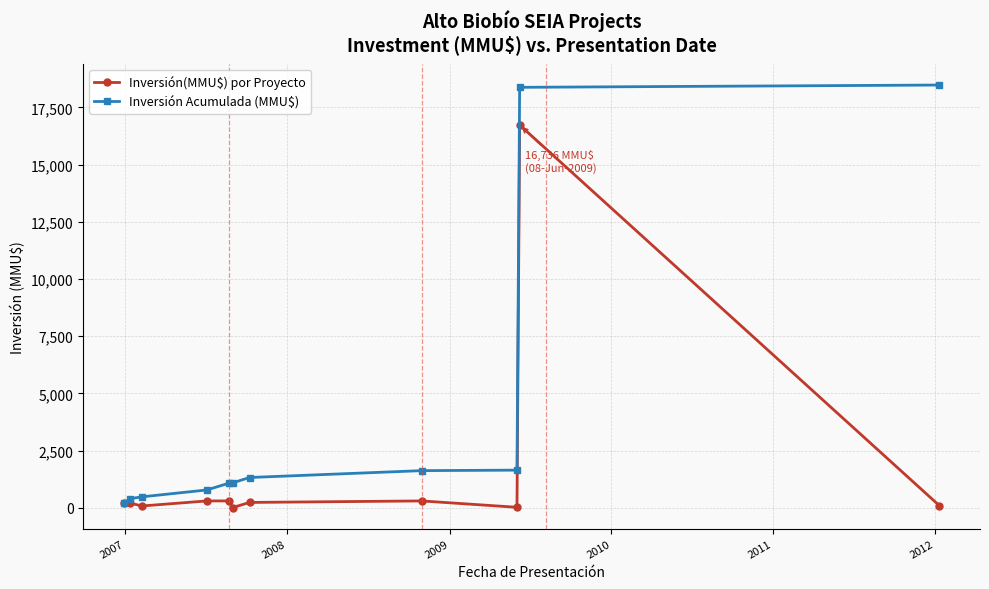

What is the maximum value for Inversión(MMU$) por Proyecto?

16736